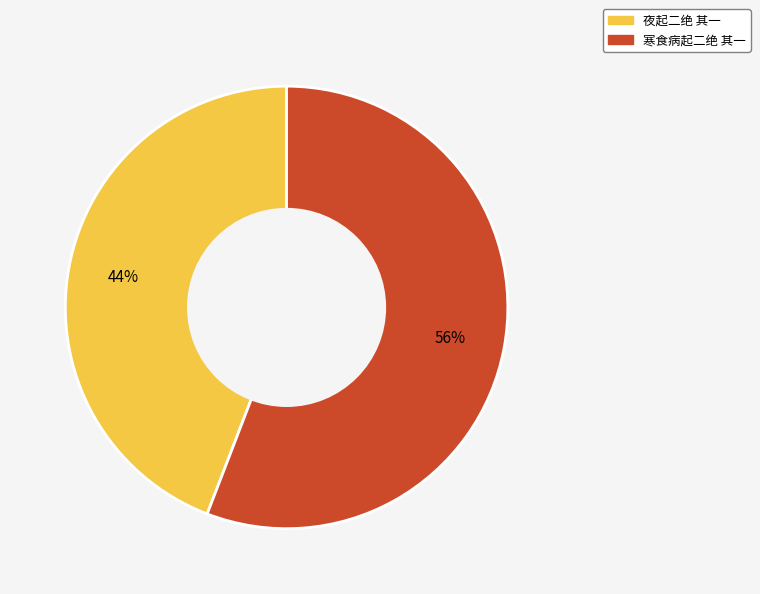

Which has a higher value, 寒食病起二绝 其一 or 夜起二绝 其一?

寒食病起二绝 其一